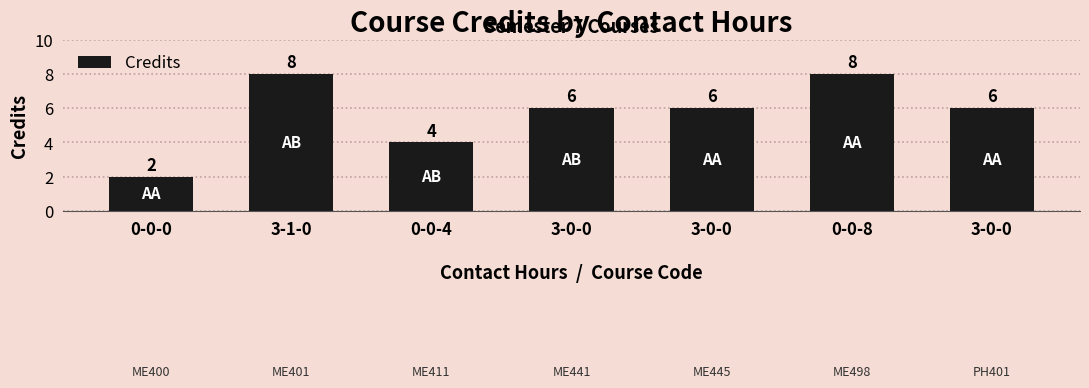

List the labels in order of value, largest first.

3-1-0, 0-0-8, 3-0-0, 3-0-0, 3-0-0, 0-0-4, 0-0-0